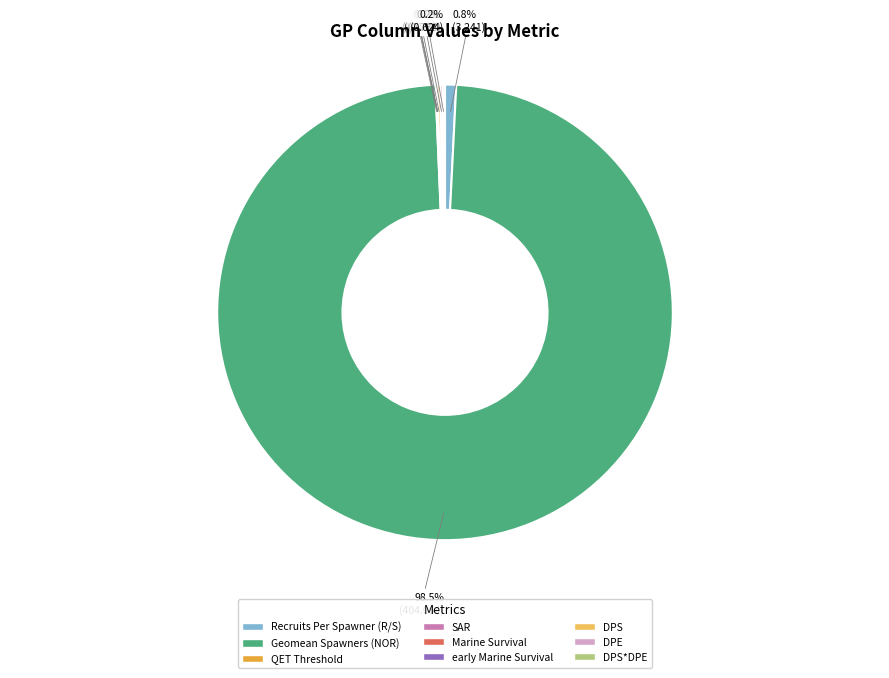

Is there any slice that represents more than half of the pie?

Yes